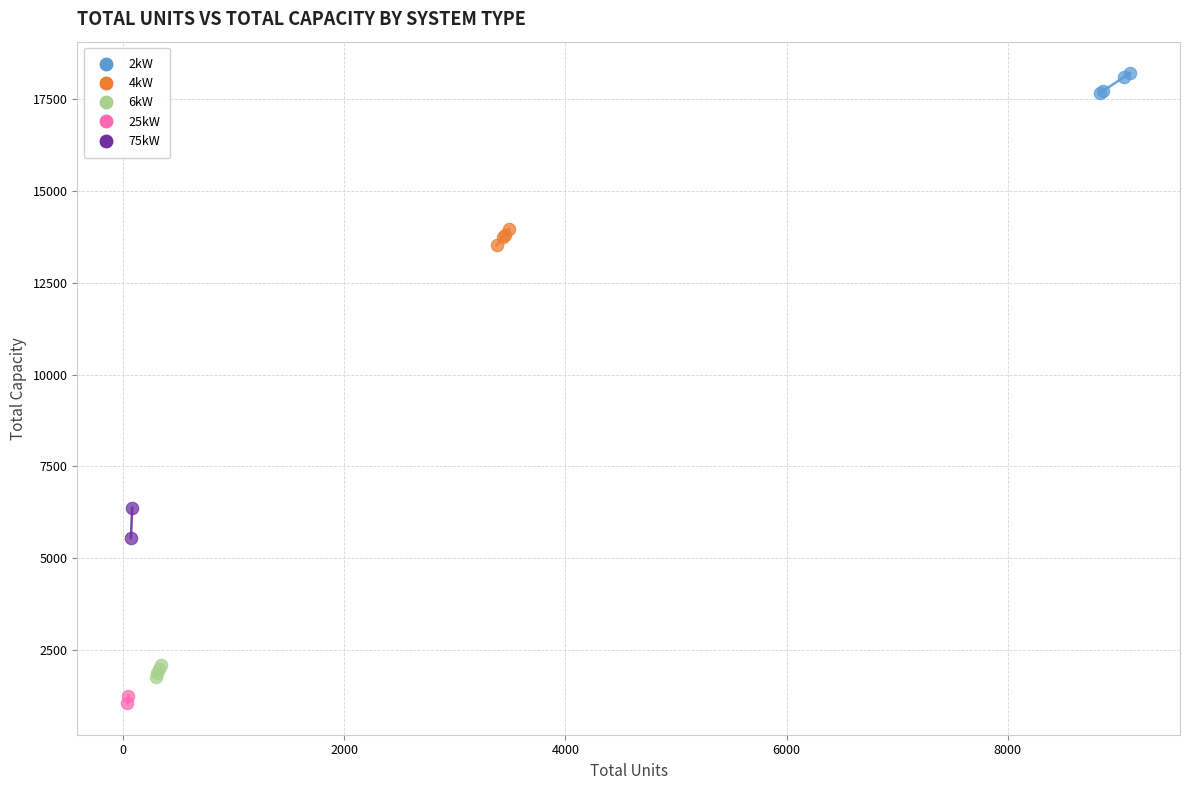

Which series contains the highest Y value?

2kW